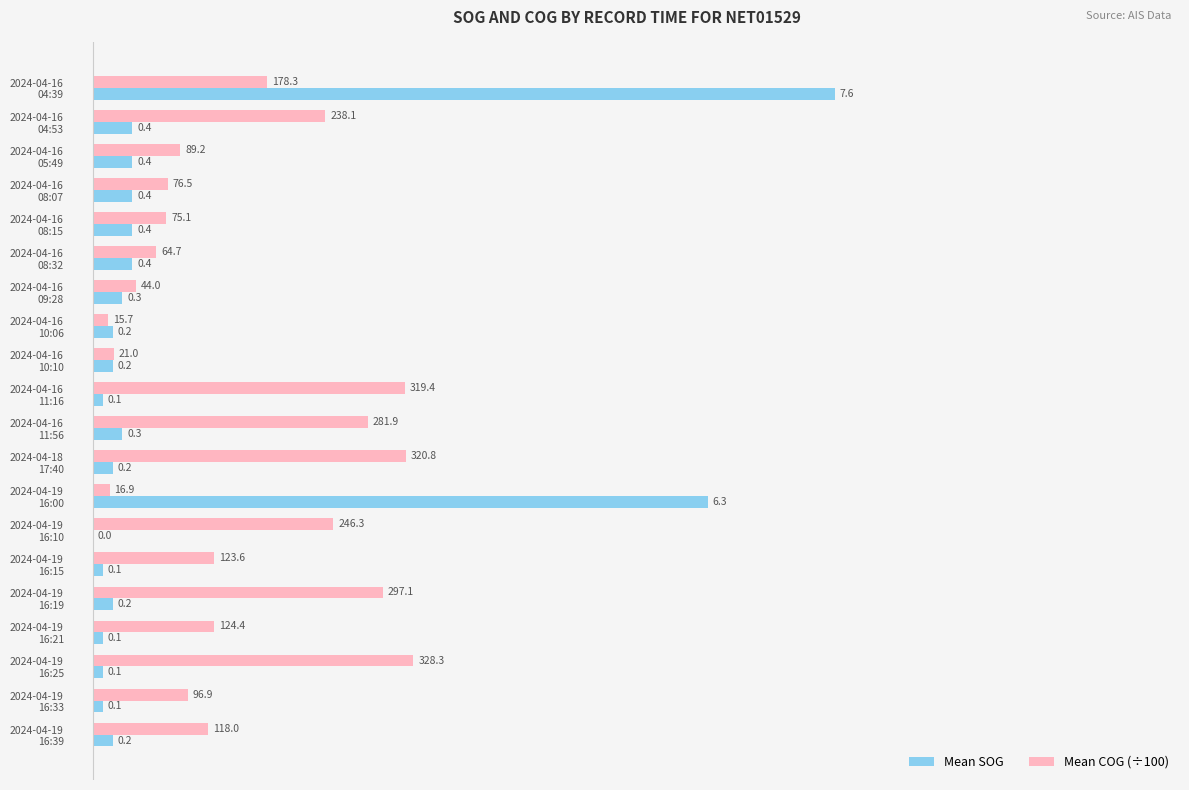

Which series has the largest total across all categories?

Mean COG (÷100)